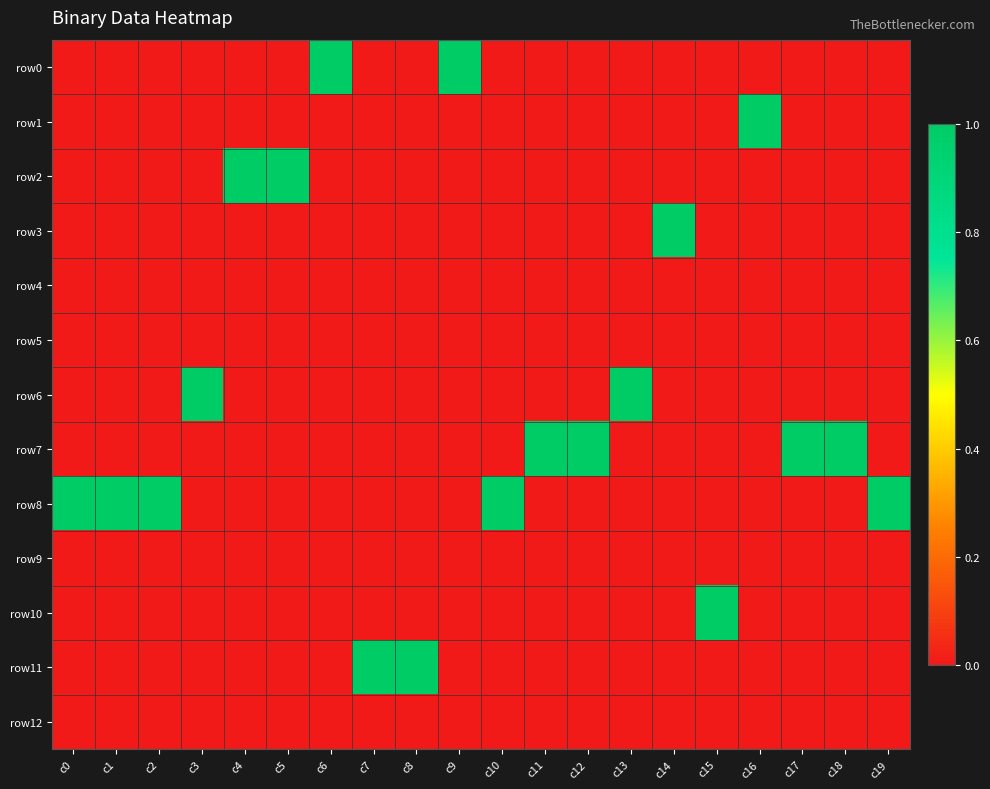

Which has a higher value, c12 or c17?

c12